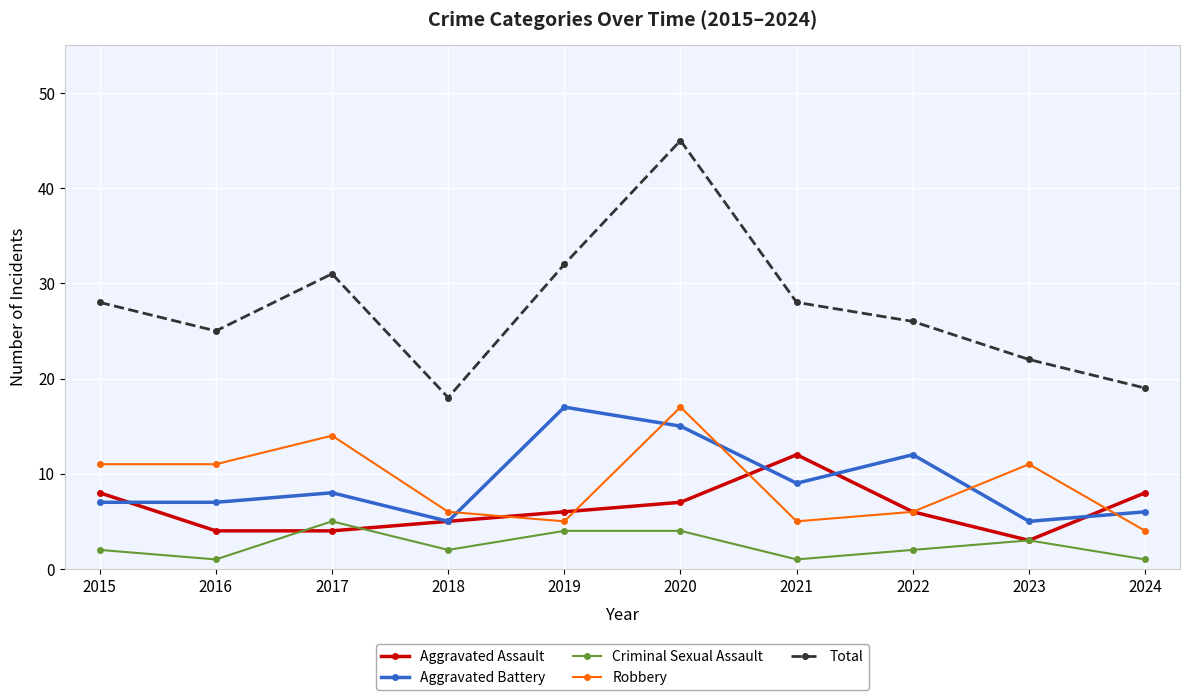

True or false: Robbery and Total intersect in this chart.

False